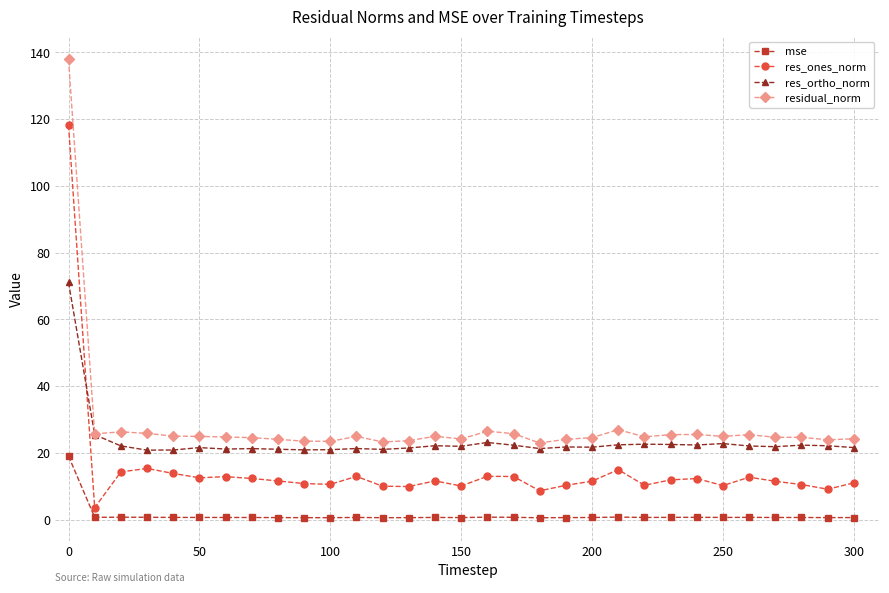

True or false: residual_norm and res_ones_norm cross at least once.

False